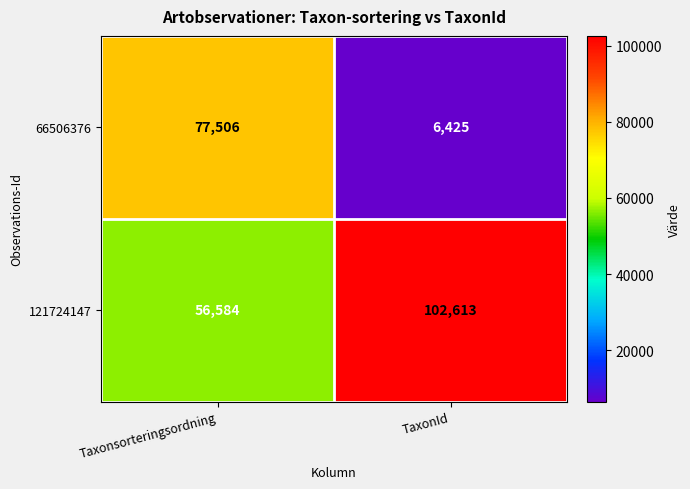

What is the minimum value shown in the chart?

6425